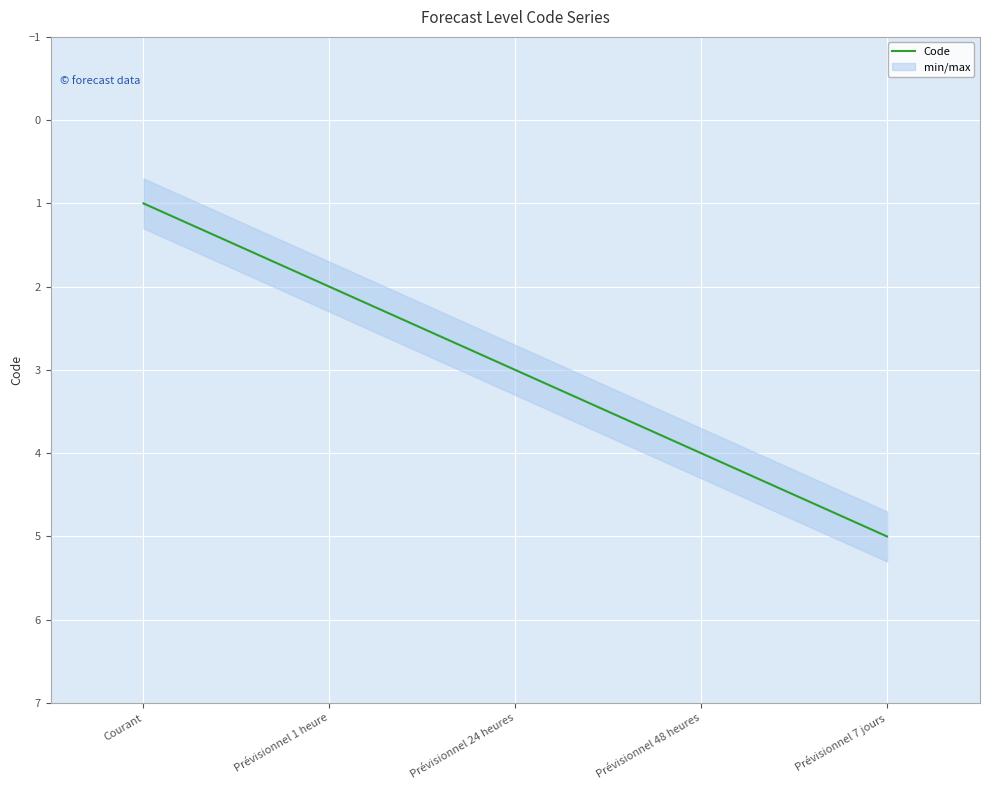

True or false: the data shows 2 at Prévisionnel 1 heure.

True